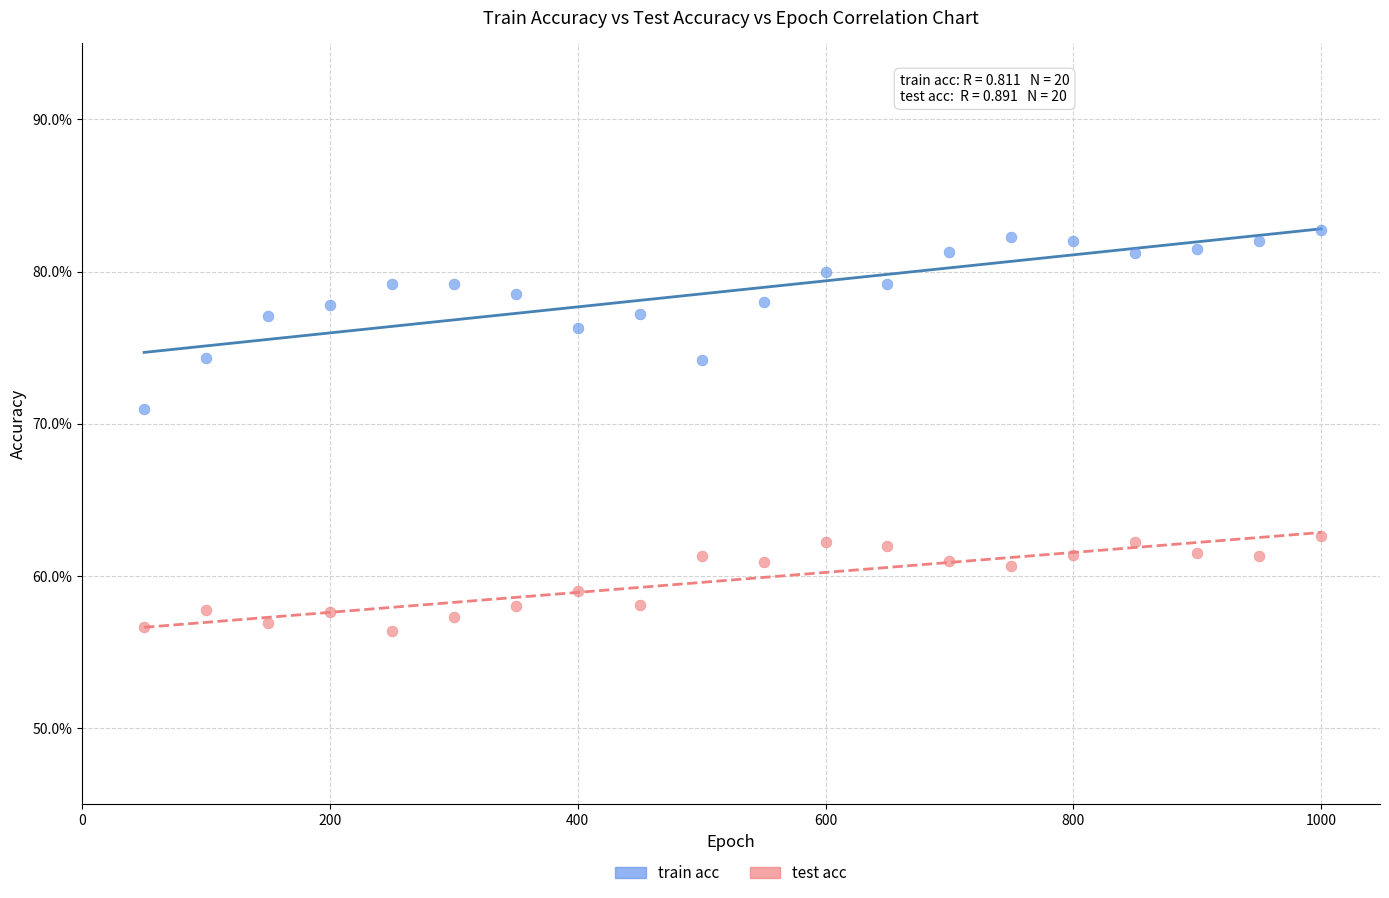

Which series contains the lowest Y value?

test acc